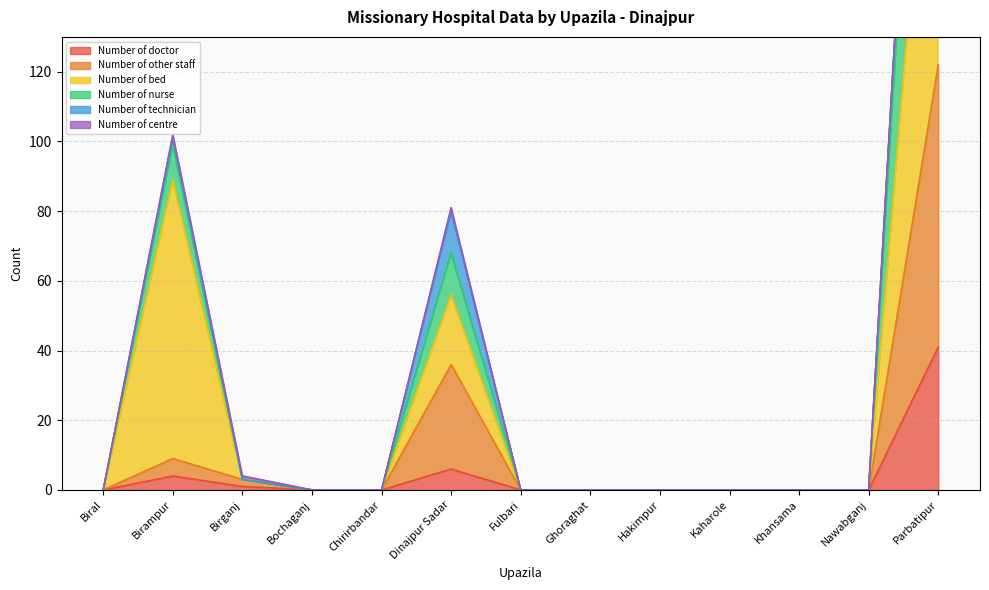

The value of Number of doctor at Ghoraghat is 0. True or false?

True